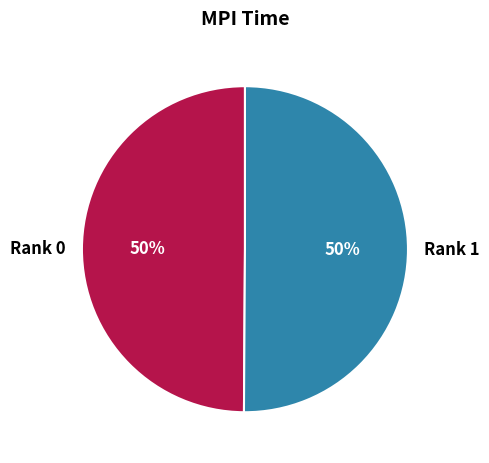

Is the sum of Rank 1 and Rank 0 greater than half?

Yes